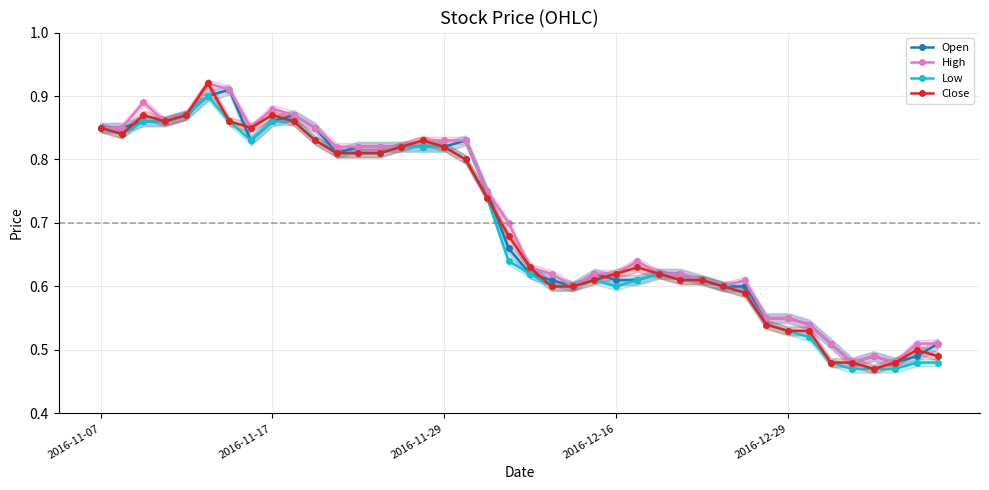

The Close series shows 0.7 at 19. True or false?

True